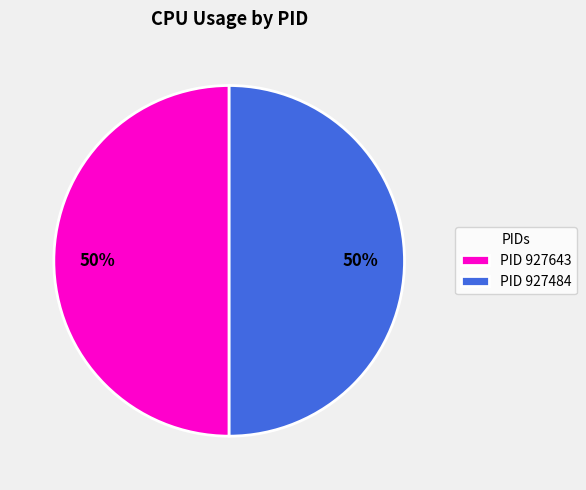

To the nearest percent, what percentage of the pie is PID 927484?

50%